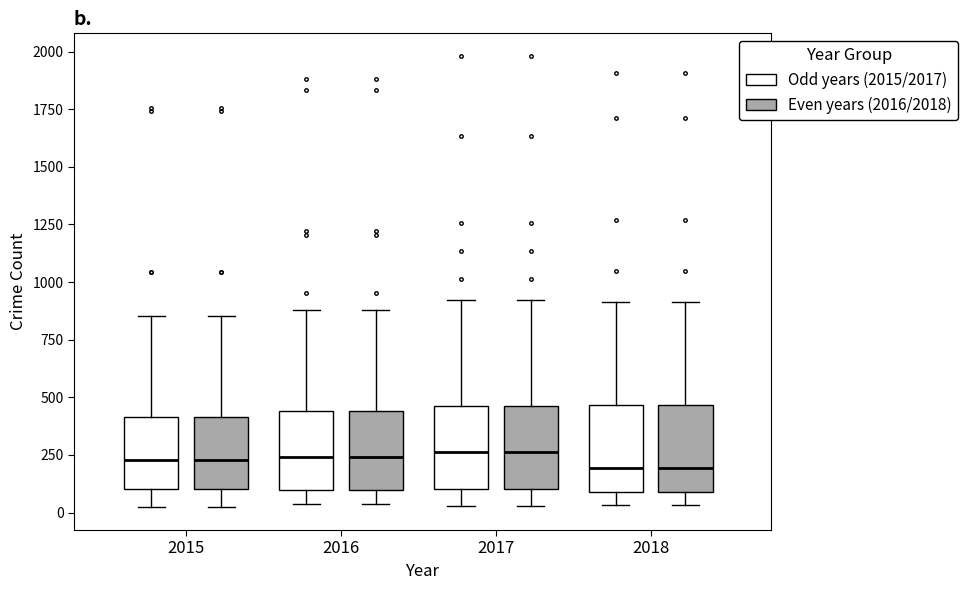

Reading left to right, transcribe this box plot: for each box, give where its median line is, the range the box spans, and where its two whiskers end, as read against the y-axis. The values are not printed on the chart, so give them approximately, as read against the axis.

2015 (Odd years (2015/2017)): median 250, box 100 to 400, whiskers 0 to 850
2015 (Even years (2016/2018)): median 250, box 100 to 400, whiskers 0 to 850
2016 (Odd years (2015/2017)): median 250, box 100 to 450, whiskers 50 to 900
2016 (Even years (2016/2018)): median 250, box 100 to 450, whiskers 50 to 900
2017 (Odd years (2015/2017)): median 250, box 100 to 450, whiskers 50 to 900
2017 (Even years (2016/2018)): median 250, box 100 to 450, whiskers 50 to 900
2018 (Odd years (2015/2017)): median 200, box 100 to 450, whiskers 50 to 900
2018 (Even years (2016/2018)): median 200, box 100 to 450, whiskers 50 to 900